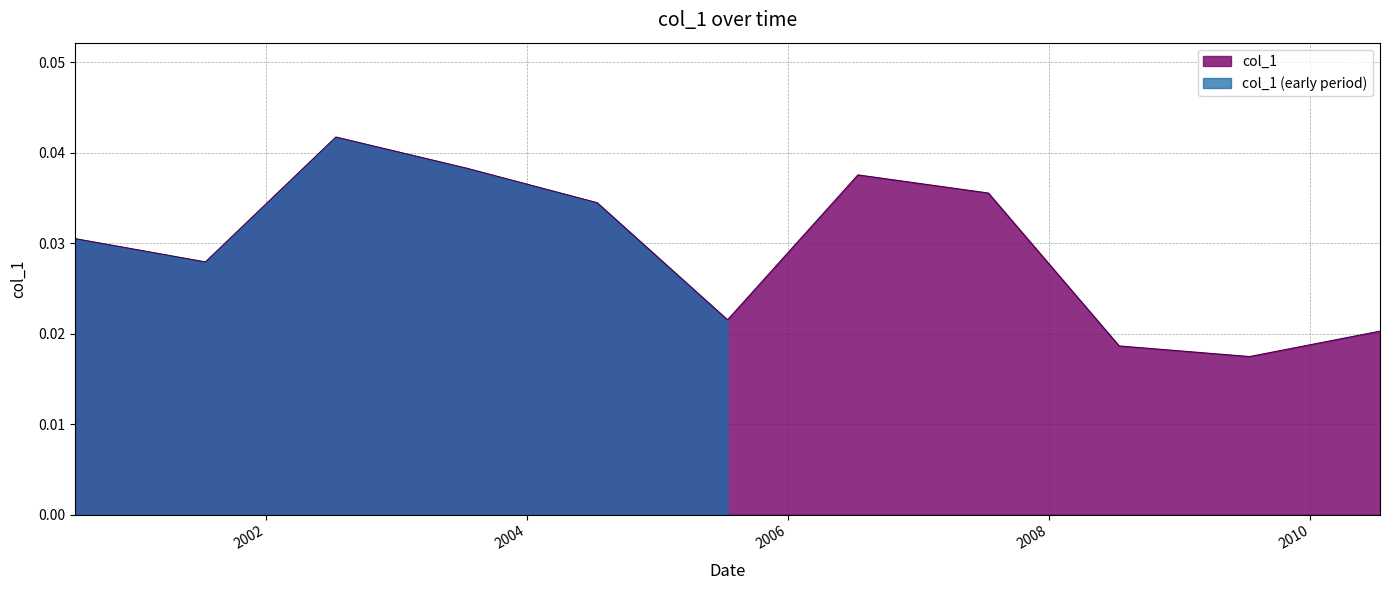

Count the values in the range 0 to 1.

11